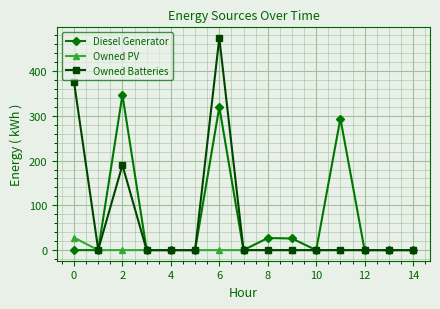

List the series in order of their peak value, lowest first.

Owned PV, Diesel Generator, Owned Batteries